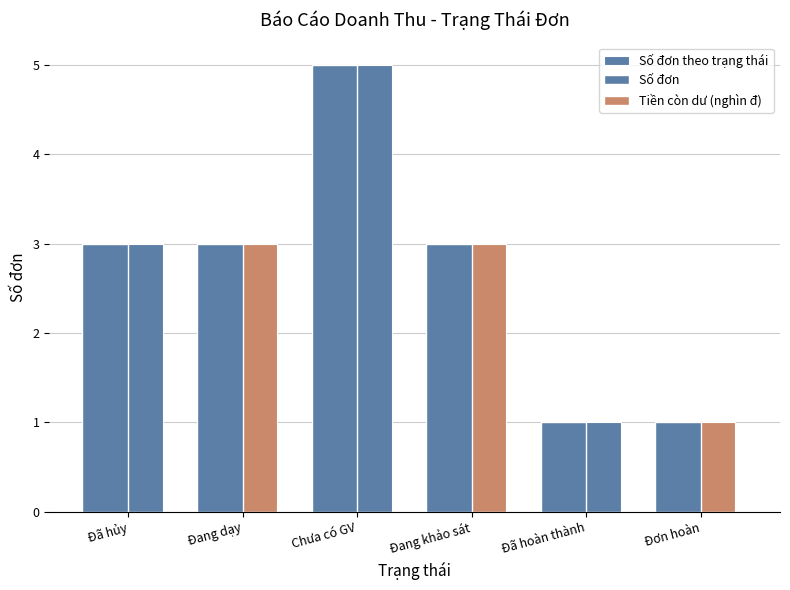

How many groups of bars are there?

6